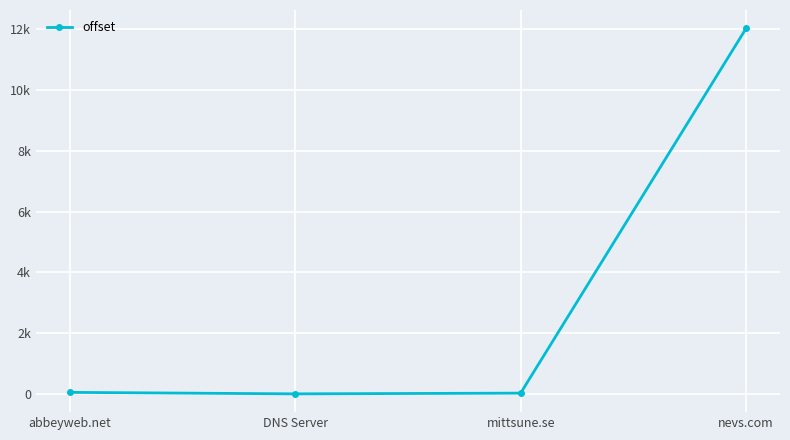

Reading right to left, extract all data points from this chart.

12037	29	5	54